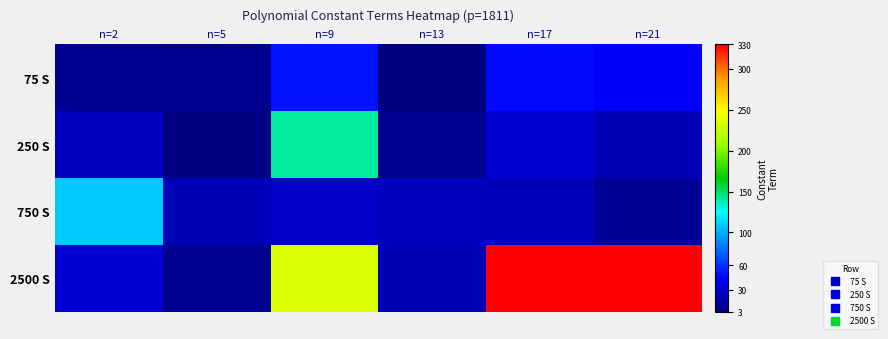

At which category is the sum across all series the highest?

n=9